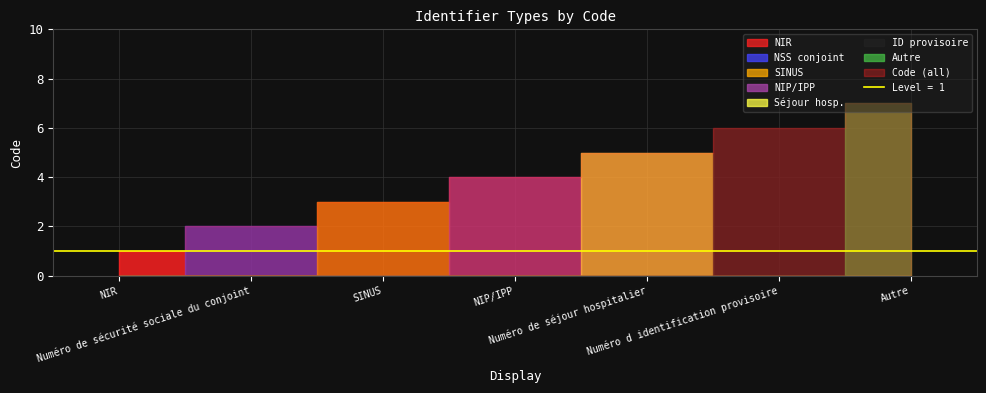

Reading right to left, list all the values displayed in this chart.

Autre=7	Numéro d identification provisoire=6	Numéro de séjour hospitalier=5	NIP/IPP=4	SINUS=3	Numéro de sécurité sociale du conjoint=2	NIR=1